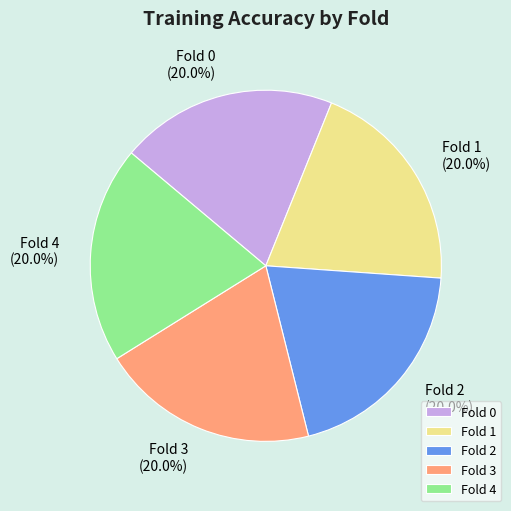

Is the sum of Fold 4 and Fold 2 greater than half?

No